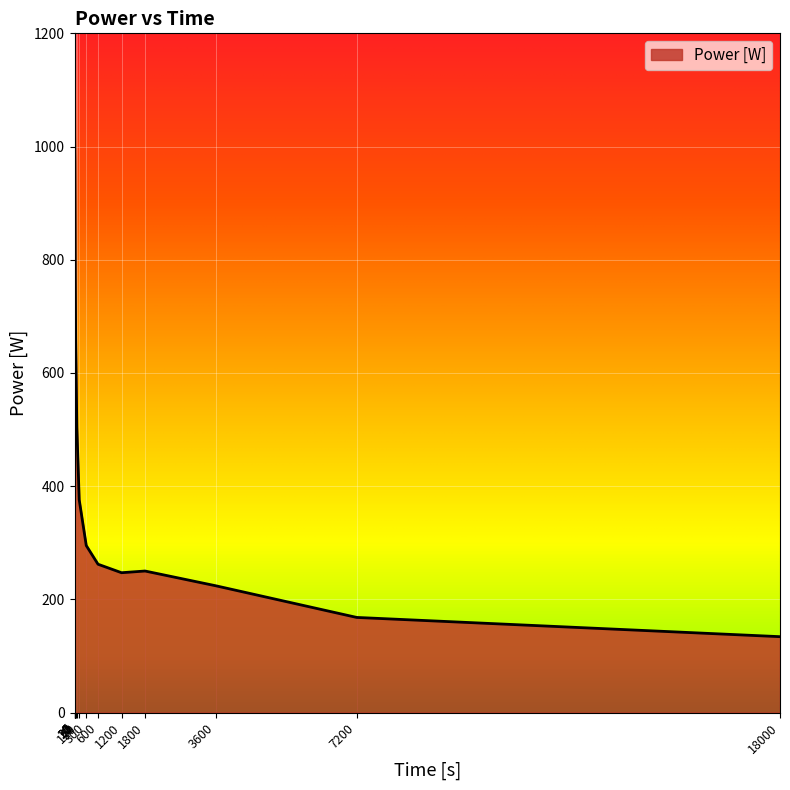

Reading left to right, transcribe all the data shown in this chart.

1116	1111	1019	974	771	657	503	376	295	262	247	250	224	168	134